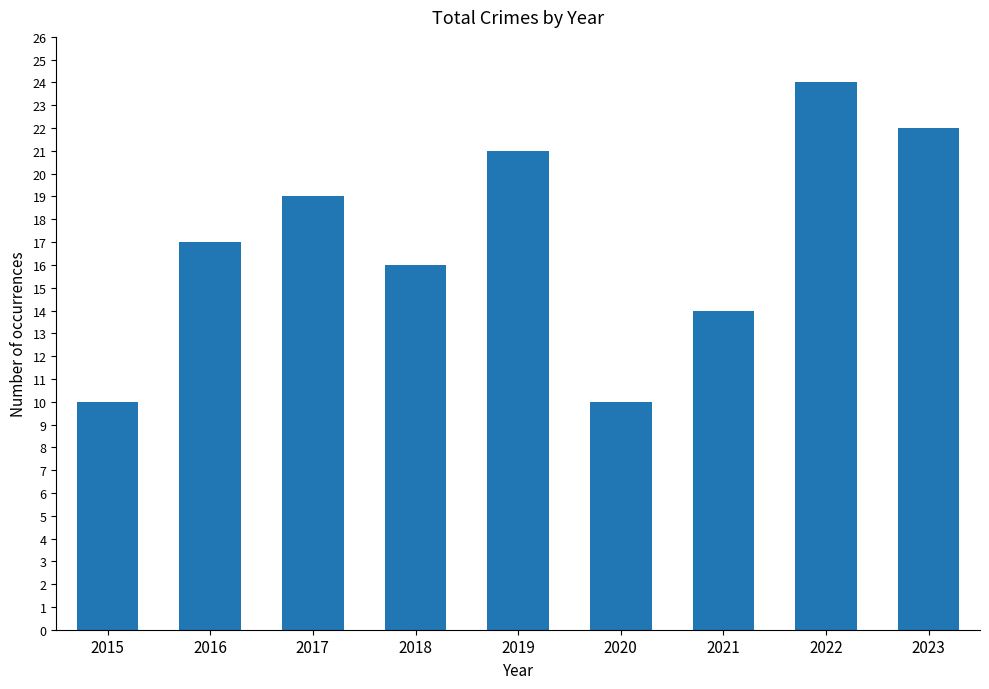

Count the number of data series in this chart.

1